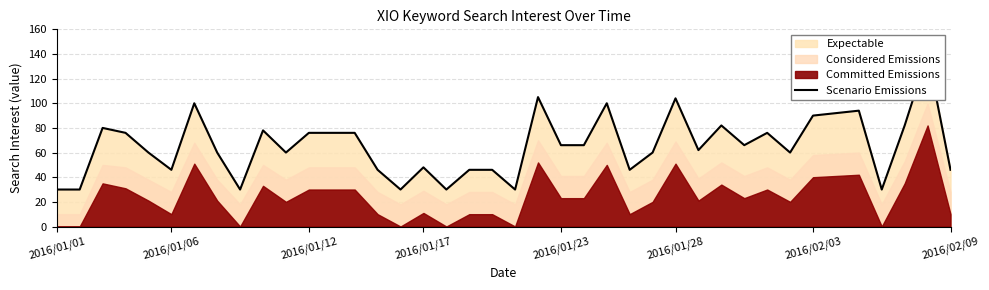

Does the chart have visible grid lines?

Yes